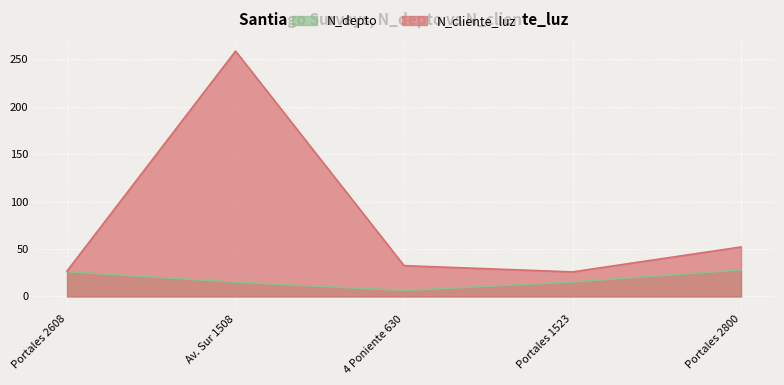

Where is the first local minimum for N_cliente_luz?

Portales 1523